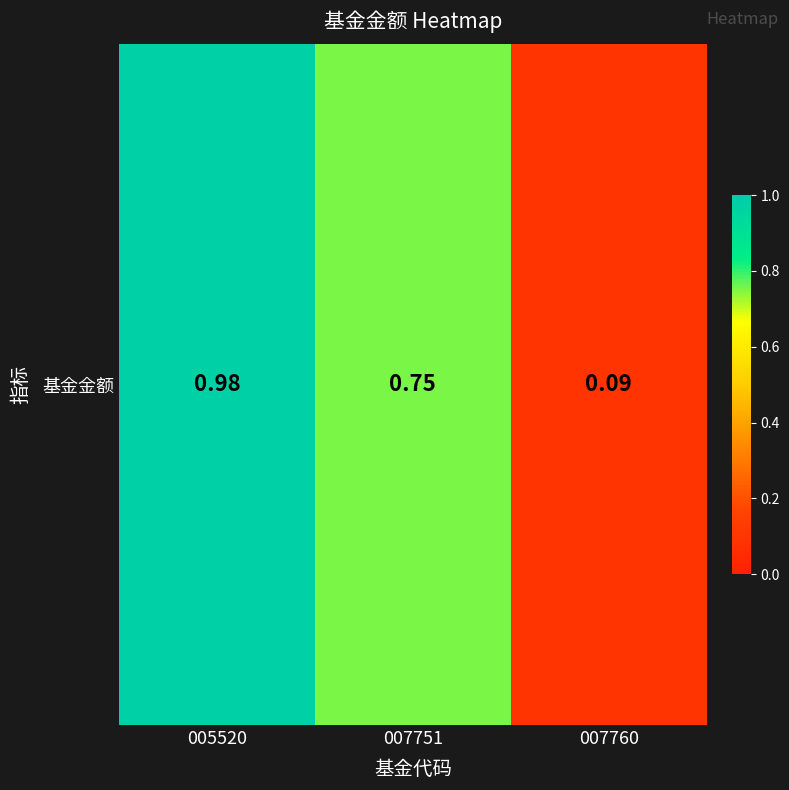

What is the maximum value shown in the chart?

1.0